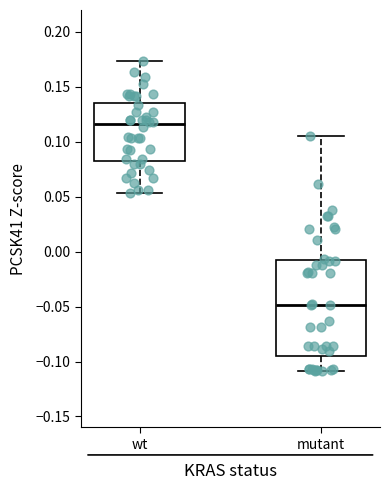

Which box is the tallest, from its lower edge to its upper edge?

mutant